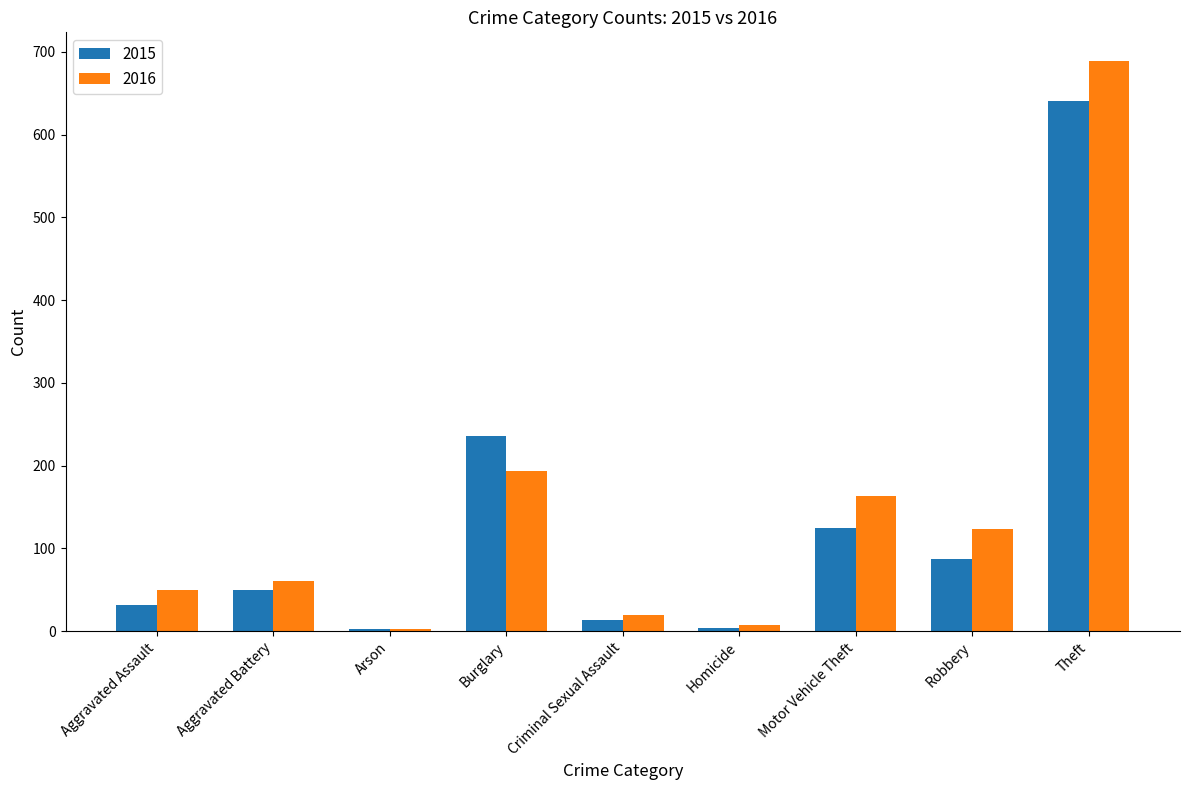

What position from the right is Robbery?

2